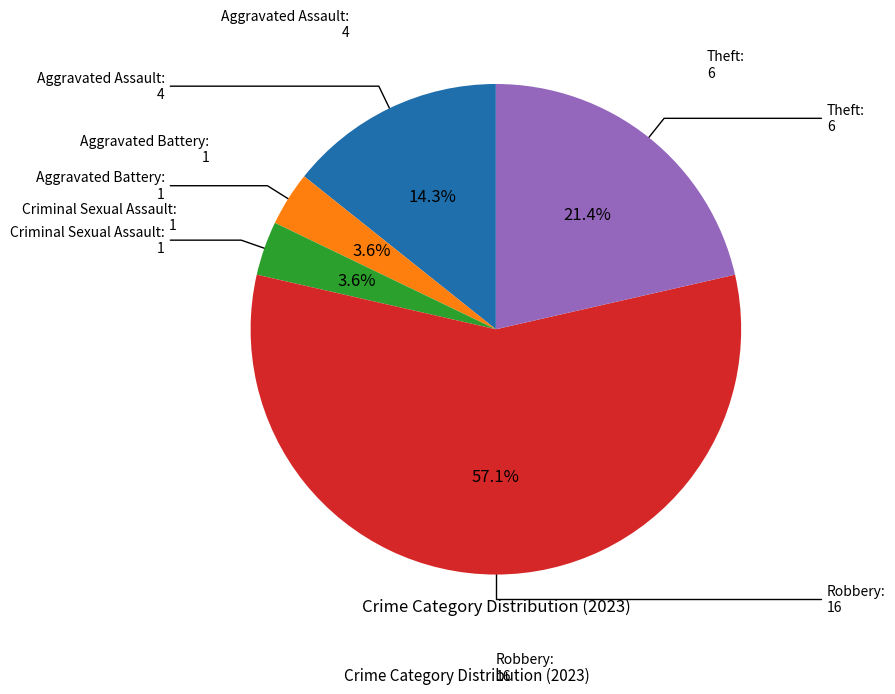

Is there any slice that represents more than half of the pie?

Yes